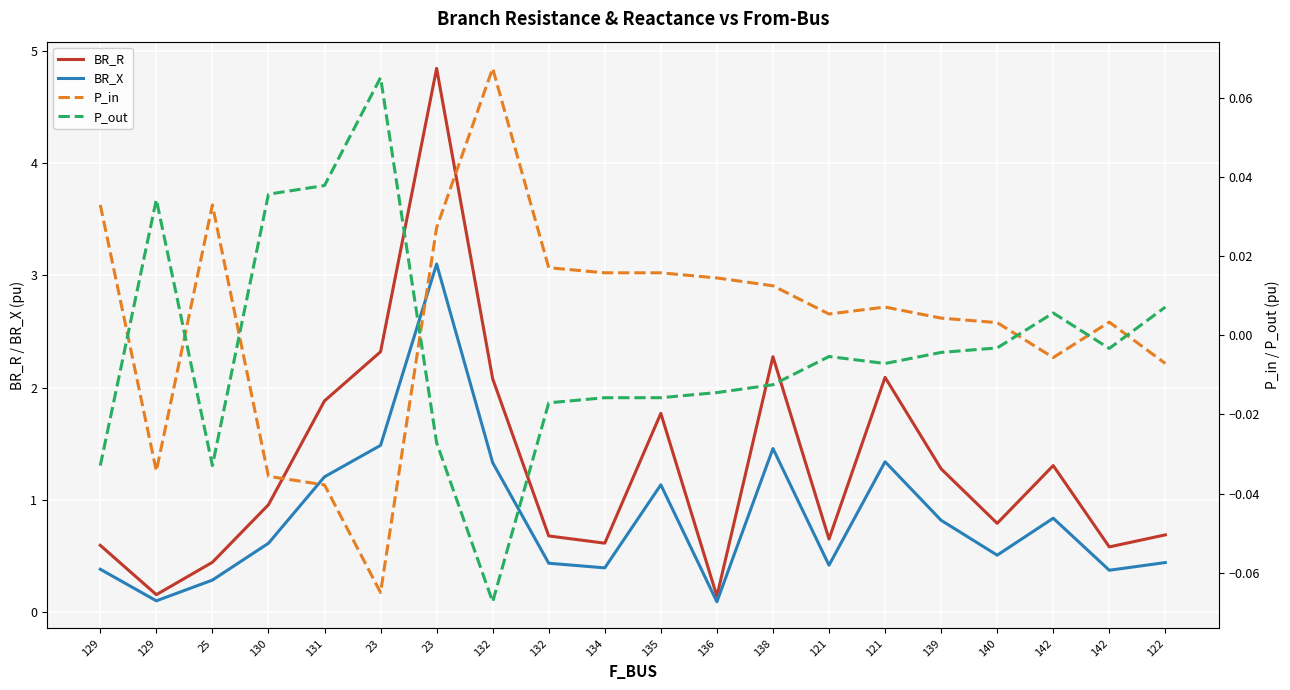

Where does the P_in series first go above 0?

129